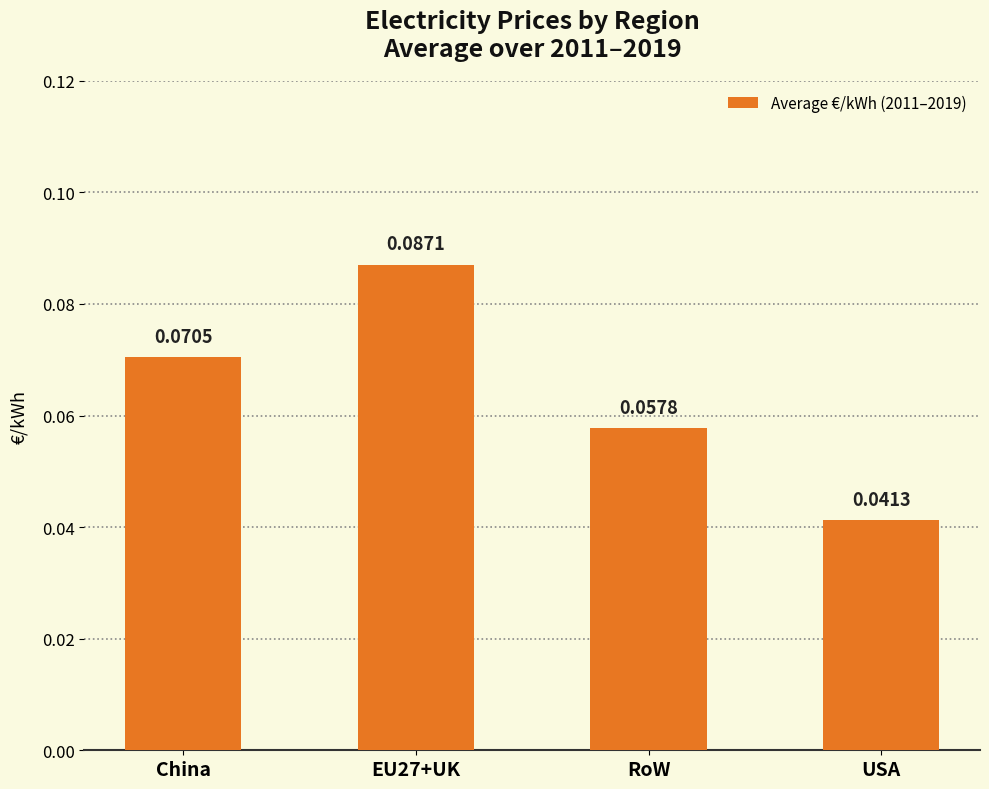

Which label corresponds to the smallest value in the chart?

USA